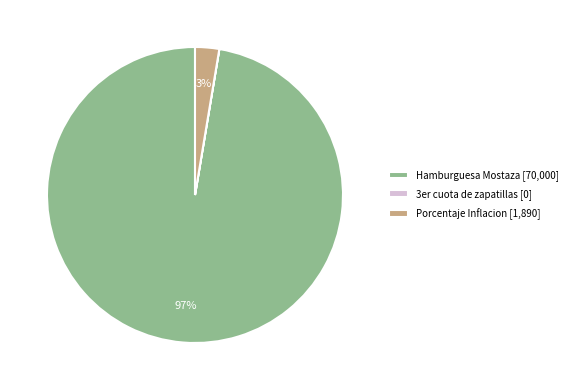

To the nearest percent, what is the difference between the largest and smallest slice percentages?

97%